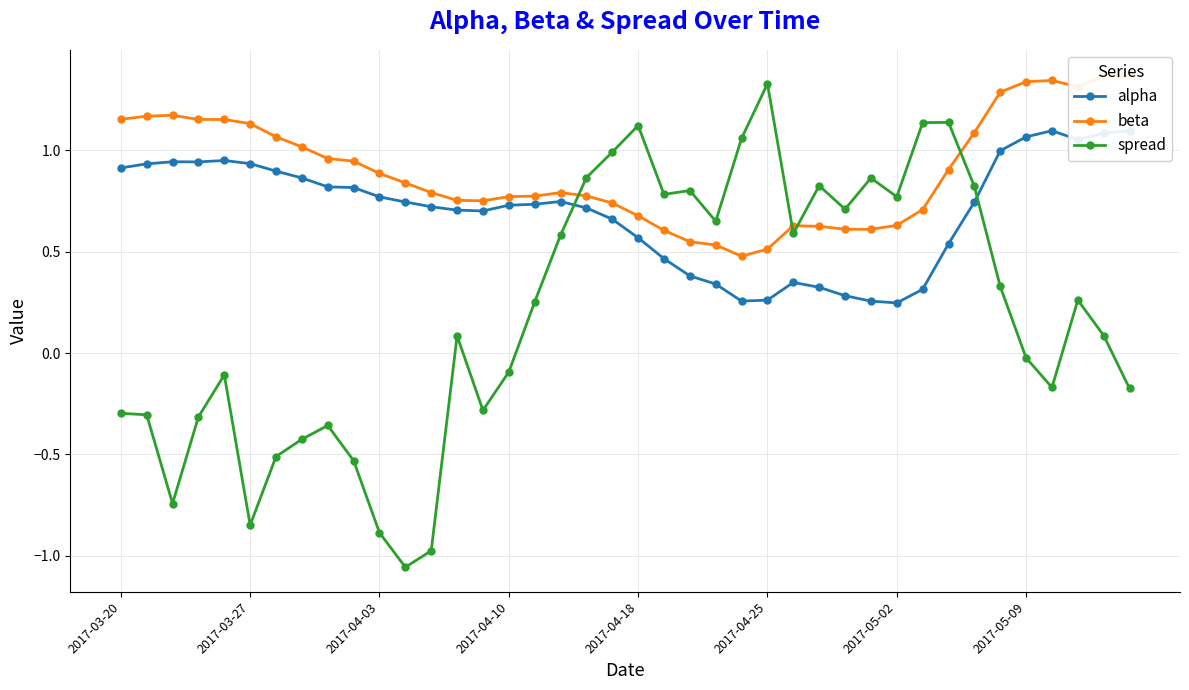

How many values in the spread series exceed 0?

22